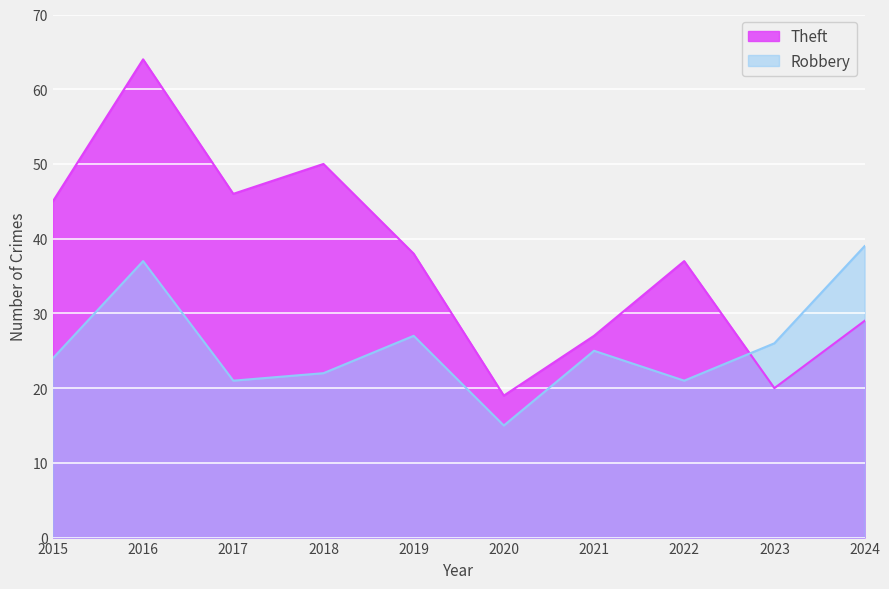

How many lines are shown in the chart?

2